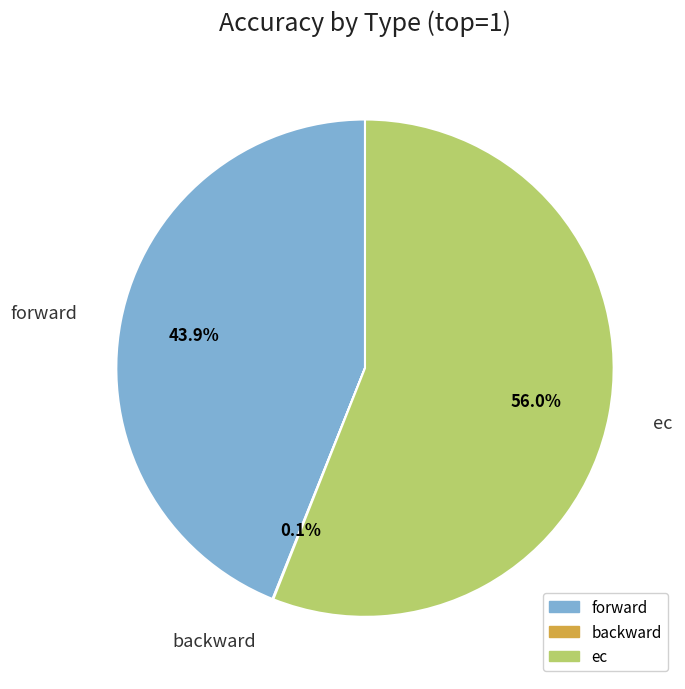

What is the largest slice in the pie chart?

ec